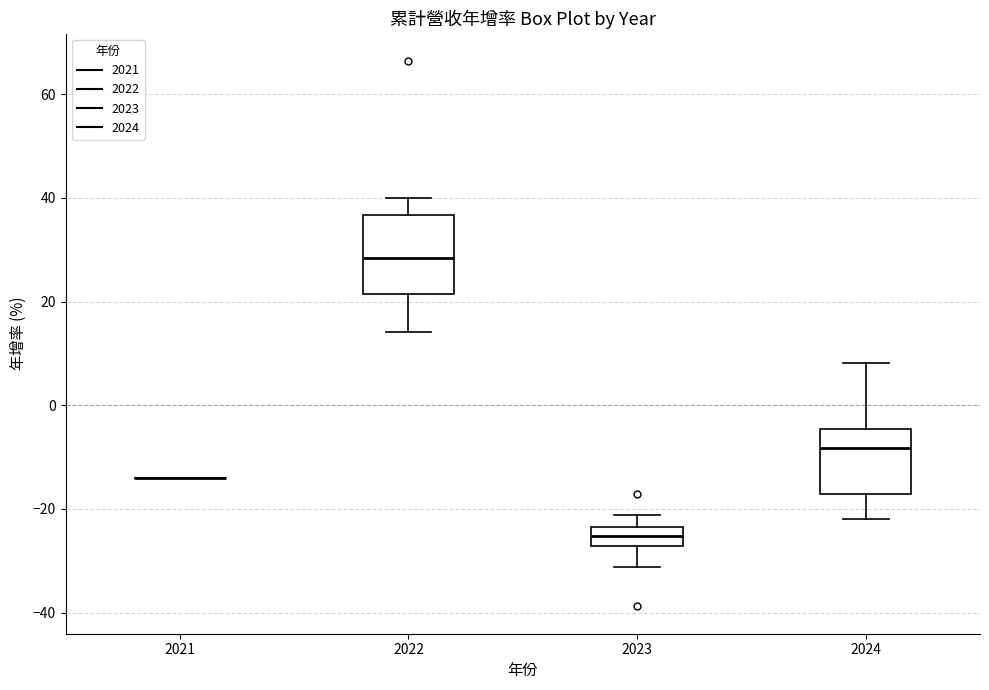

Where does the lower whisker of the box at x = 2022 end on the y-axis? The values are not printed on the chart, so give them approximately, as read against the axis.

14